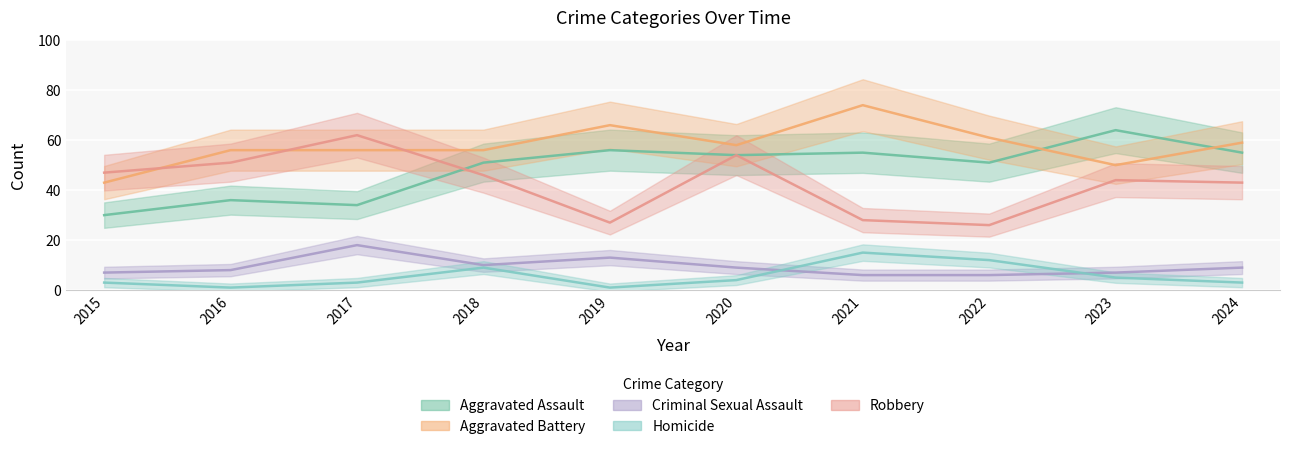

What is the difference between the maximum and minimum values in the Homicide series?

14